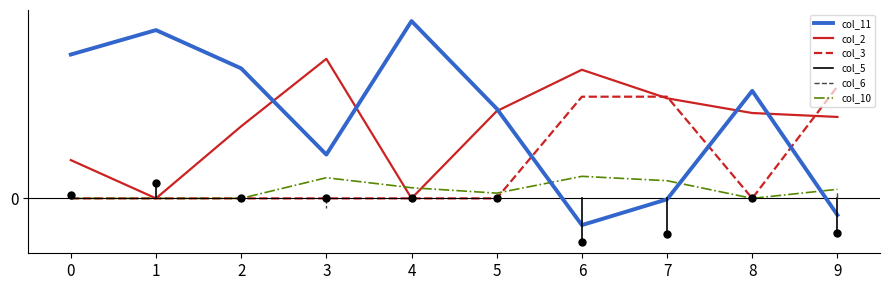

What is the maximum value shown in the chart?

0.3